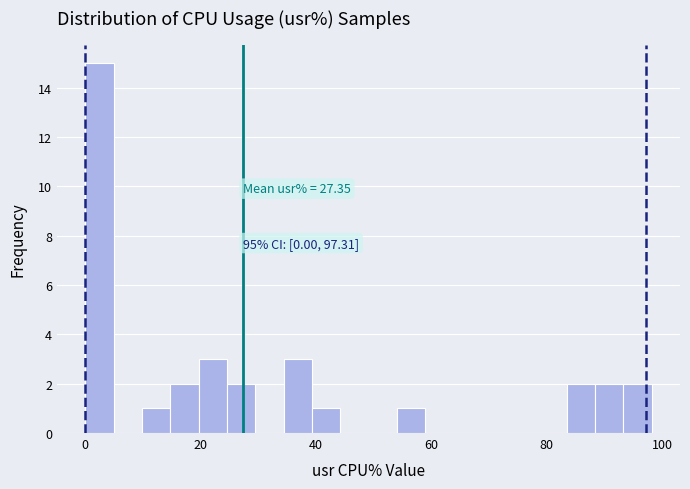

Read against the x-axis, roughly where is the centre of the tallest bar?

2